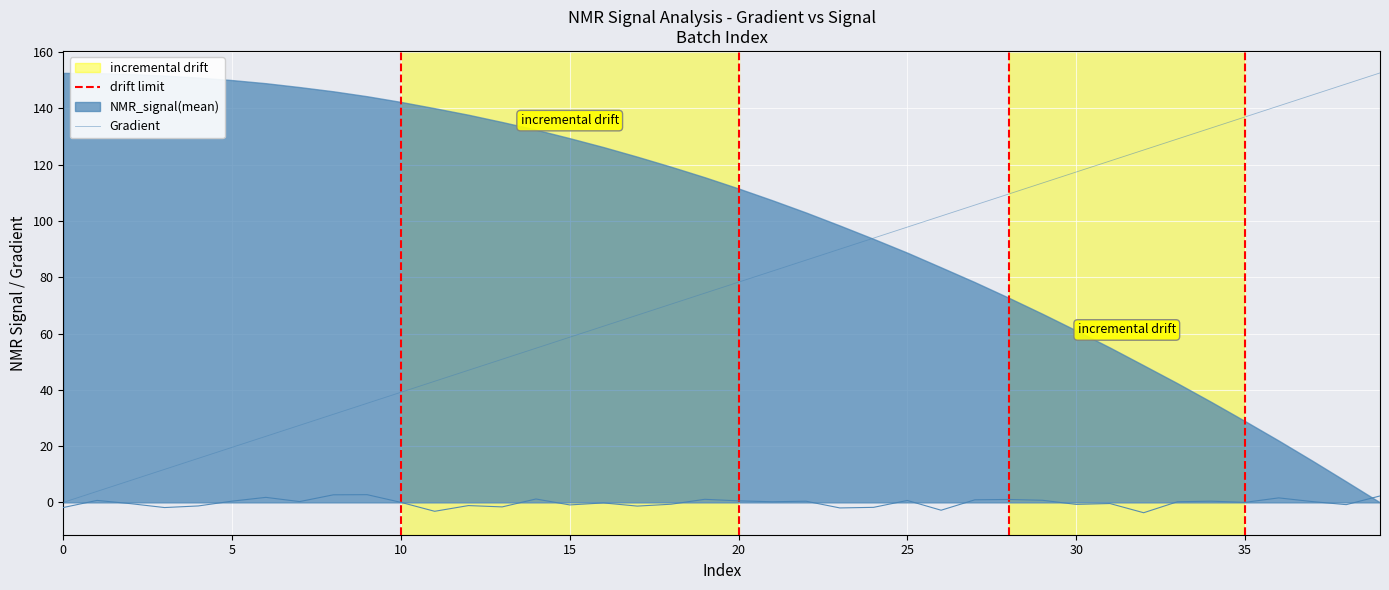

True or false: NMR_signal_noise has more than 1 points higher than both neighbors.

True